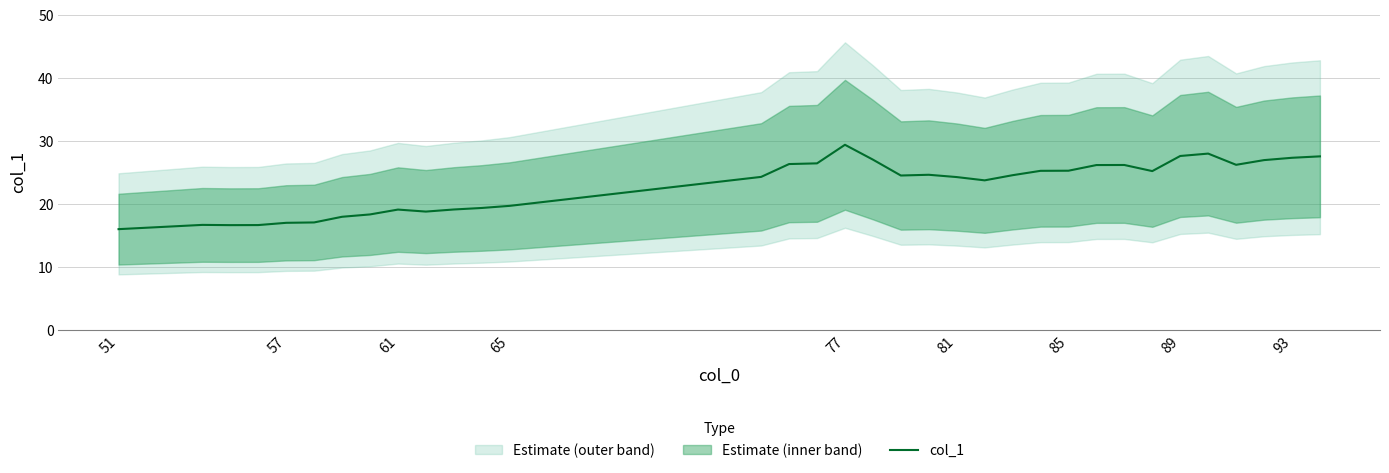

The col_1 series shows 19.2 at 61. True or false?

True